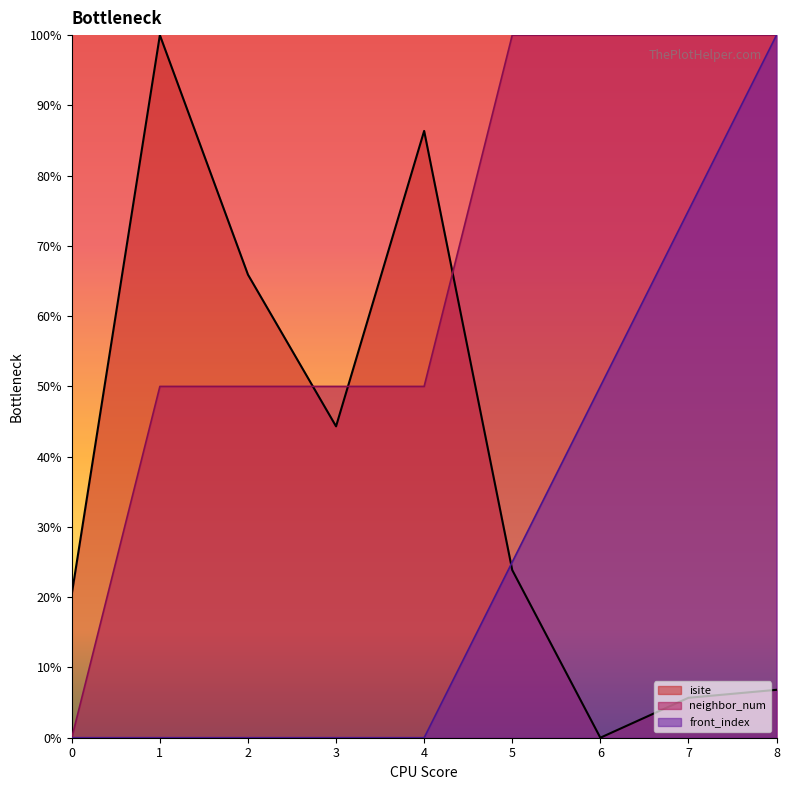

How many categories are shown in the chart?

9